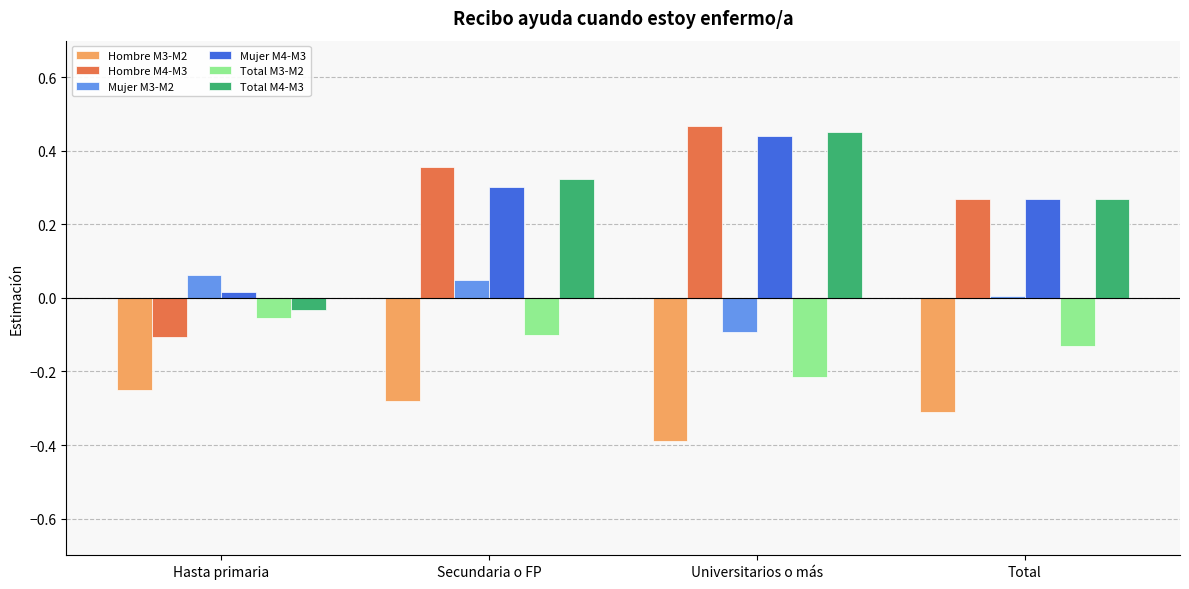

How many values in the Total M4-M3 series exceed 0?

3